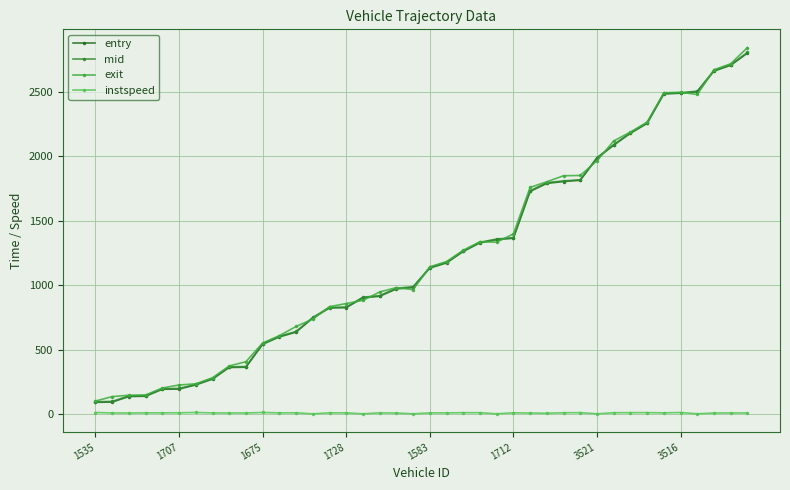

How many categories are shown in the chart?

40